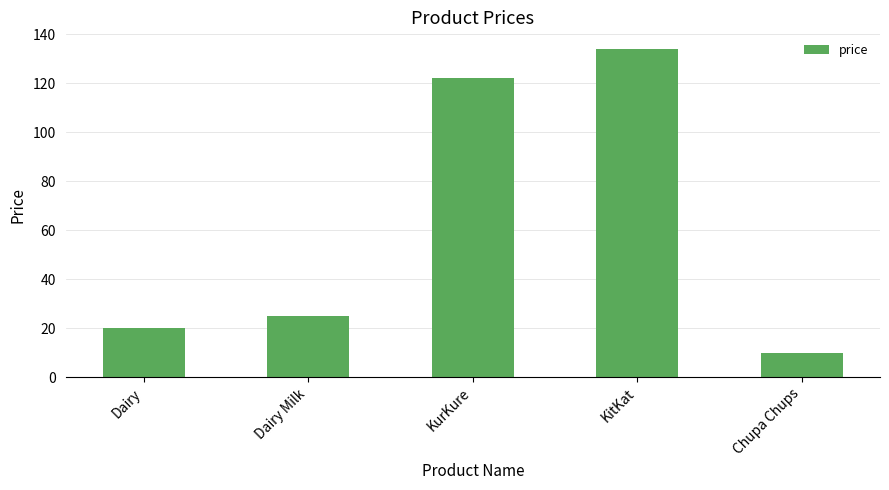

What is the sum of all values?

311